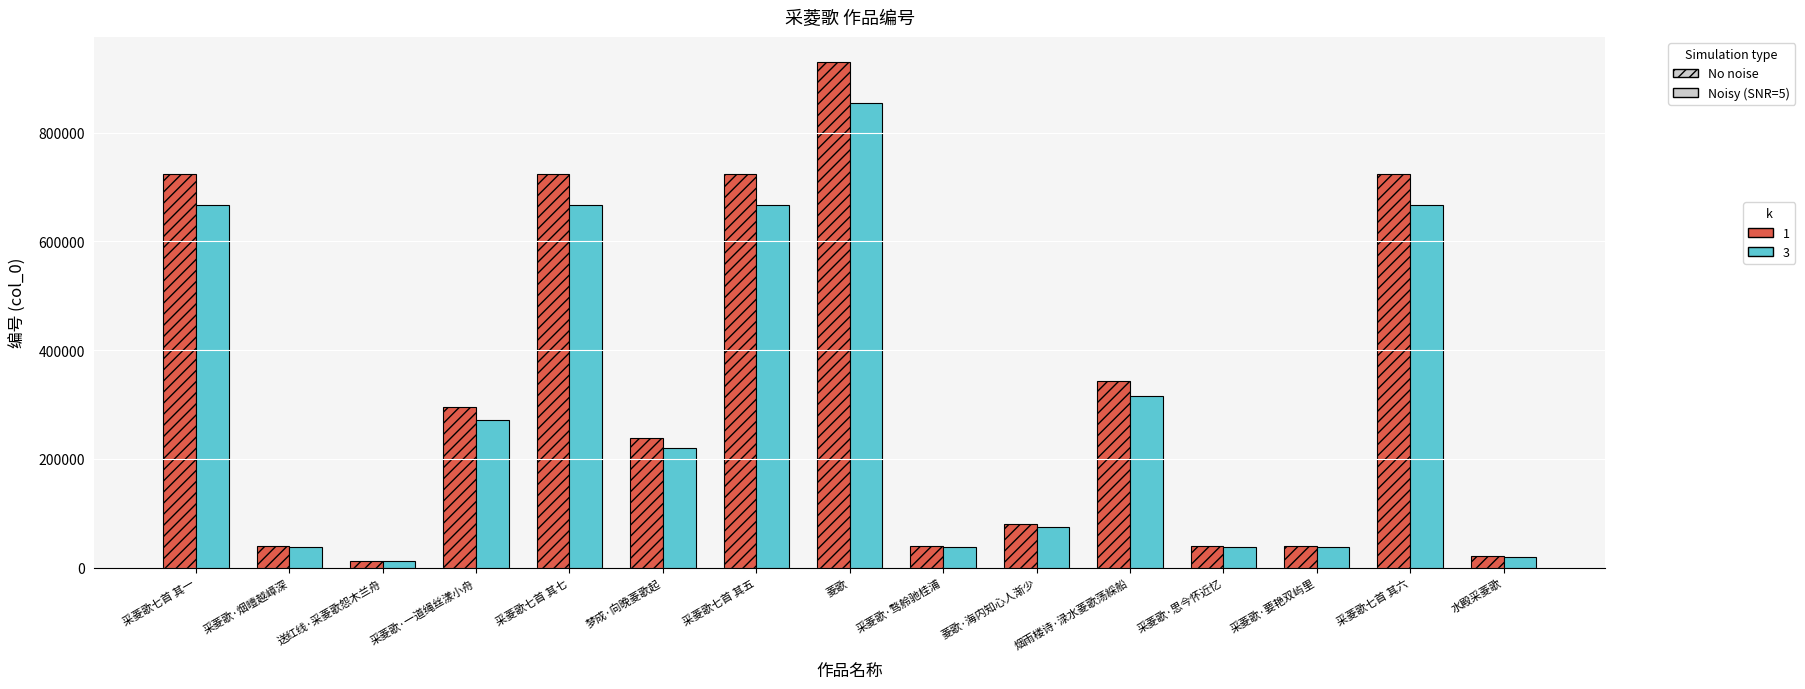

Which label corresponds to the largest value in the chart?

菱歌